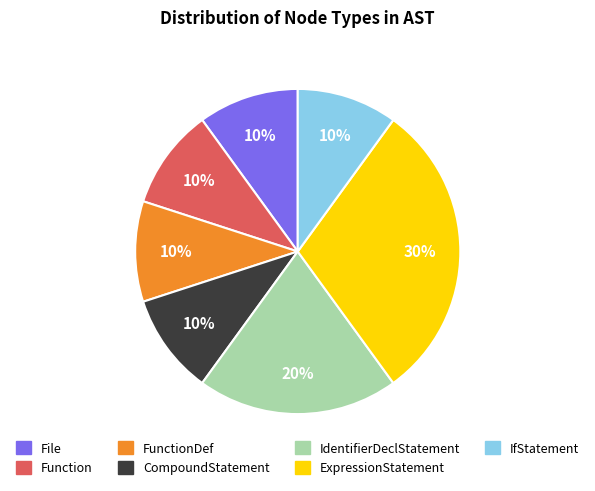

To the nearest percent, what is the difference between the largest and smallest slice percentages?

20%